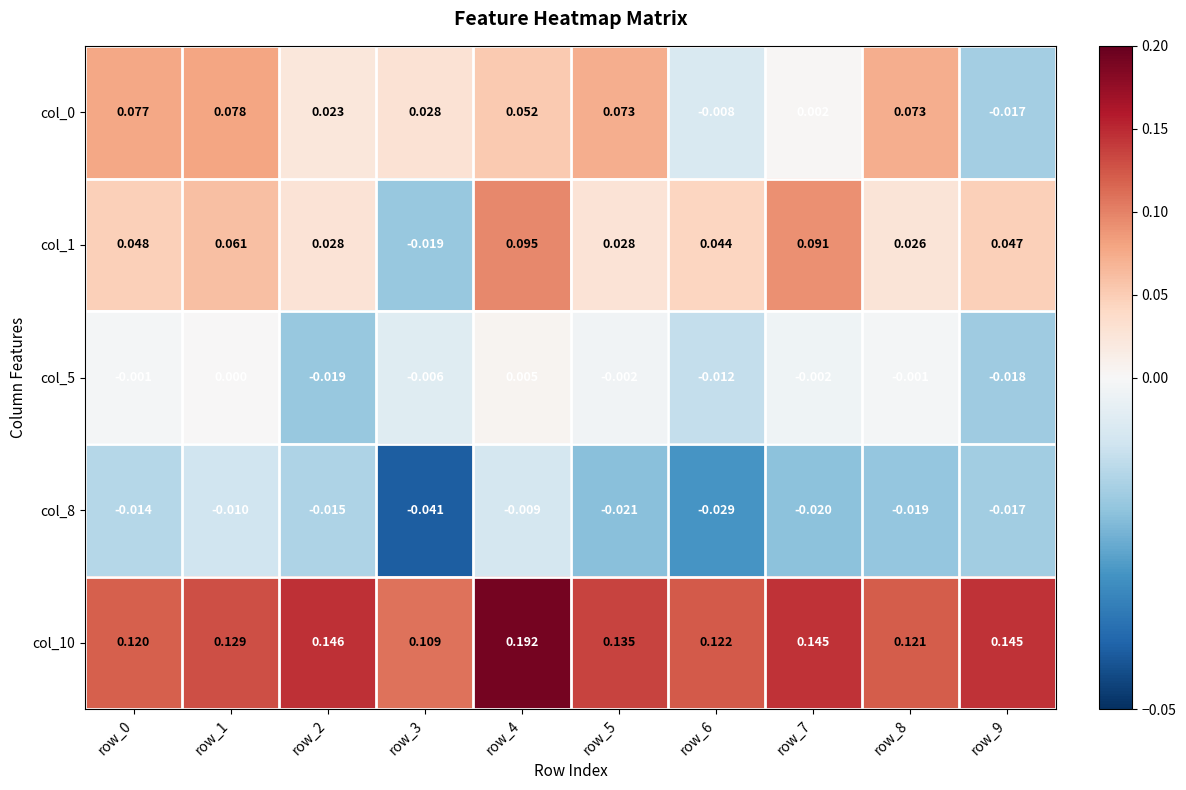

How many categories are shown in the chart?

10